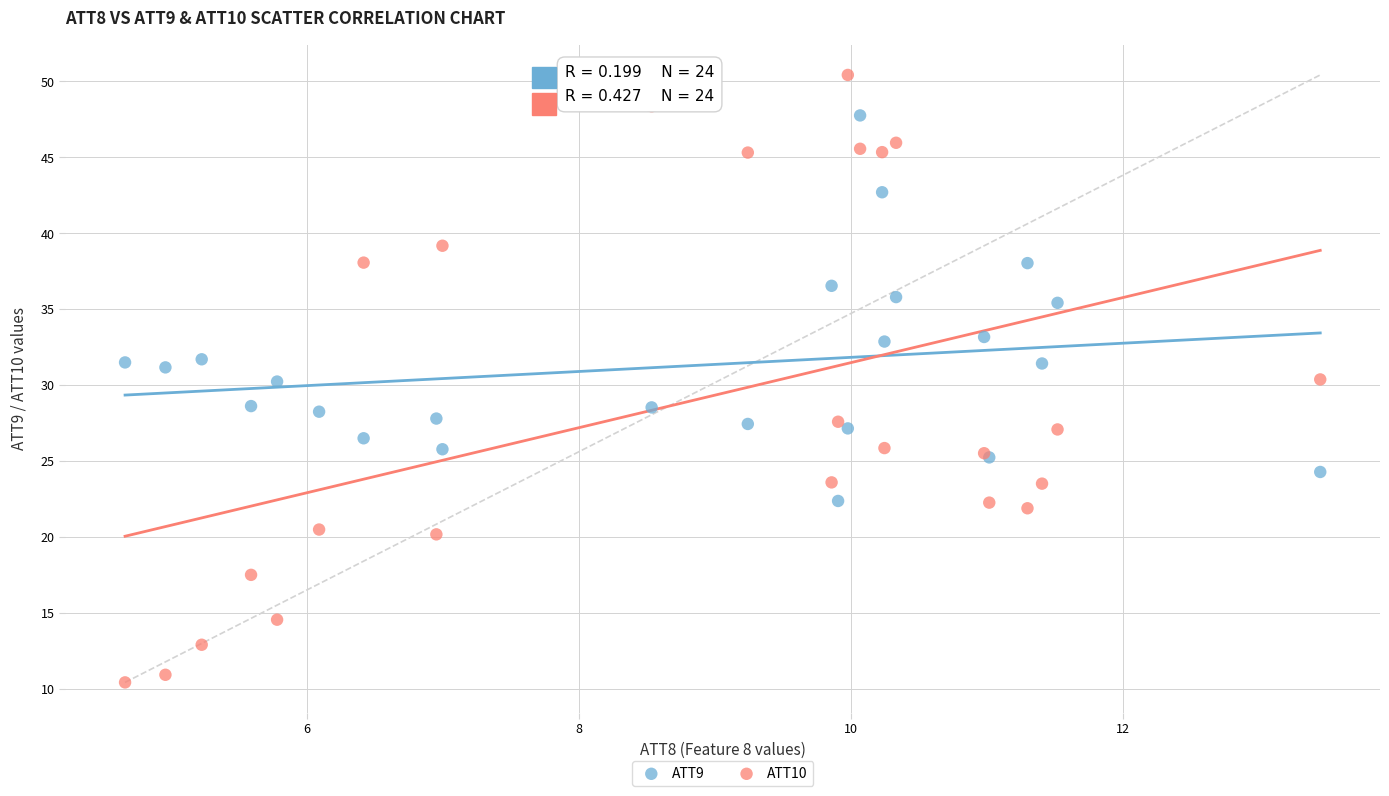

Which series contains the highest Y value?

ATT10